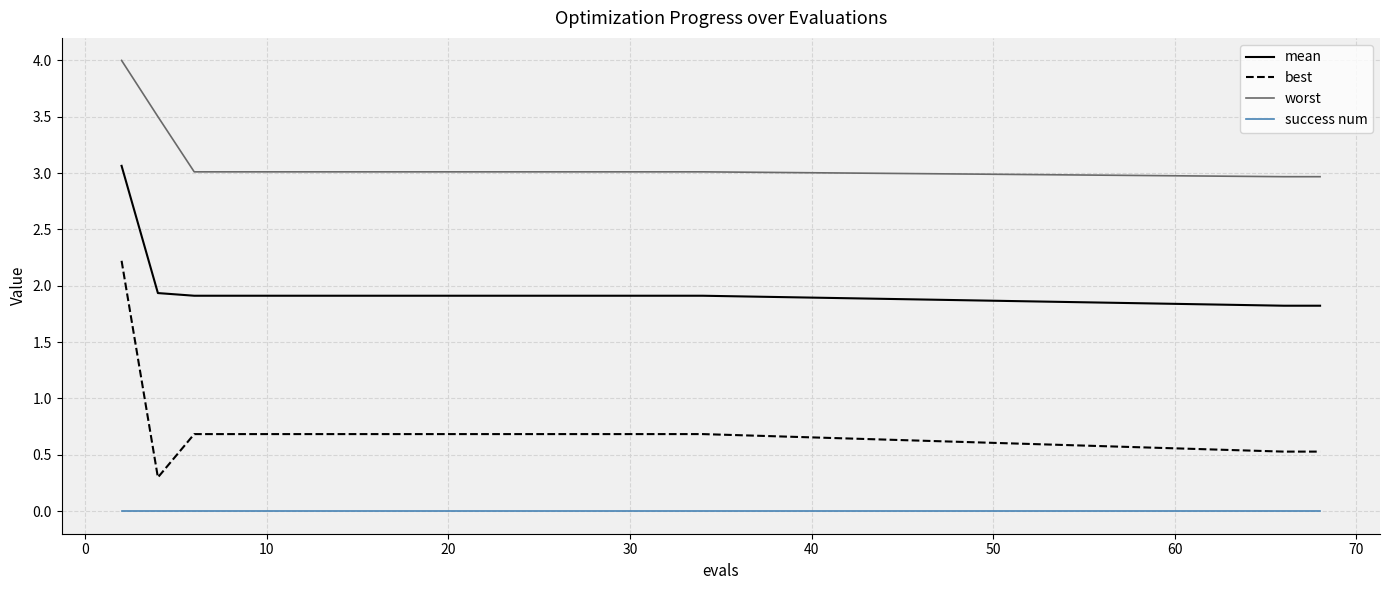

What are all the series names shown in the legend?

mean, best, worst, success num